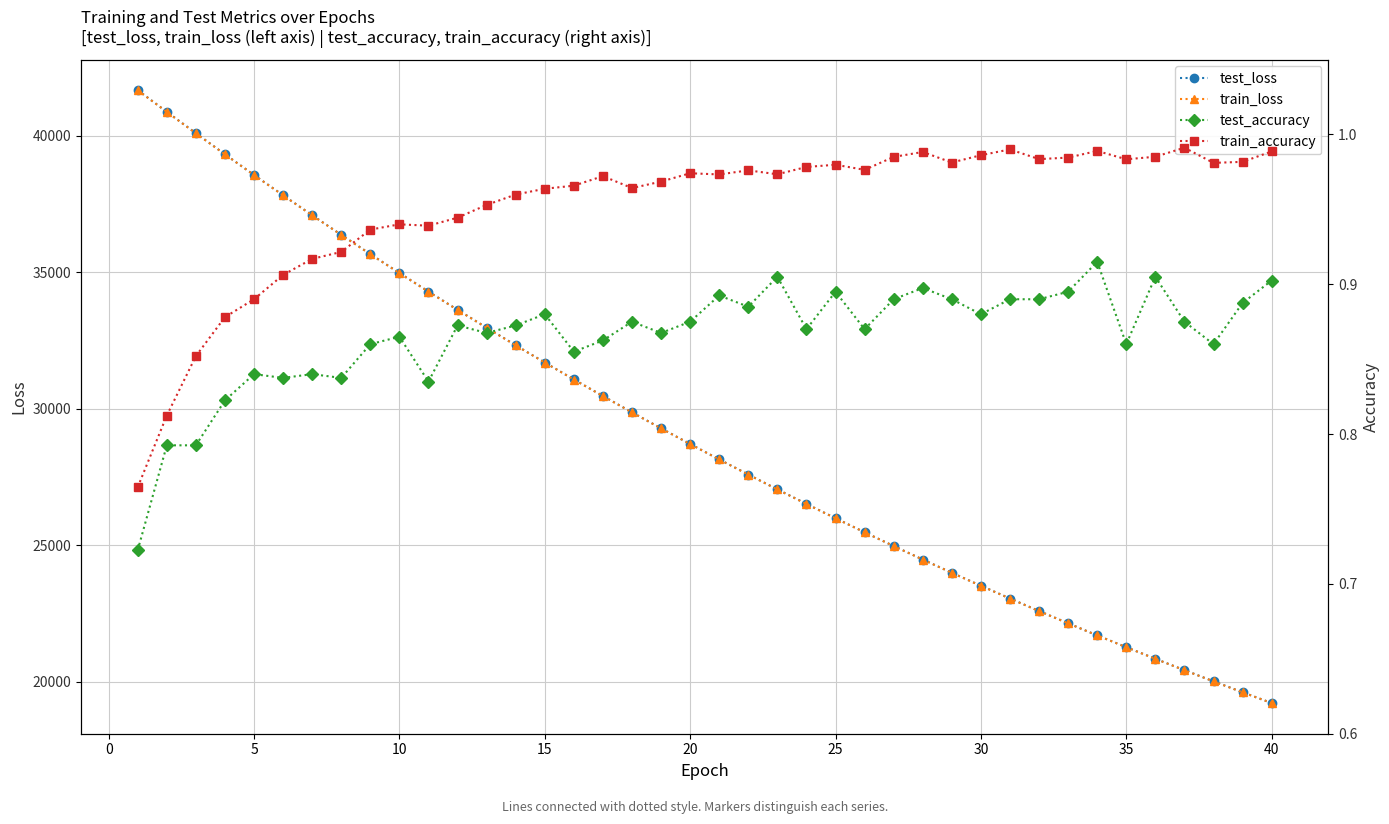

Reading left to right, transcribe all the data shown in this chart.

test_loss: 41675.3	40881.9	40099.3	39326.9	38569.7	37826.7	37095.3	36377.4	35671.6	34978.2	34299.0	33629.9	32975.3	32331.3	31699.8	31080.7	30472.6	29875.4	29289.3	28715.4	28150.4	27596.6	27052.7	26519.6	25996.2	25482.8	24978.8	24484.3	23999.7	23523.2	23055.7	22597.5	22147.9	21706.1	21273.2	20848.3	20431.7	20022.7	19621.3	19227.3
train_loss: 41670.7	40877.8	40094.6	39324.0	38566.7	37822.5	37091.4	36373.5	35667.8	34975.0	34295.2	33627.2	32971.8	32328.5	31697.3	31077.7	30469.5	29872.8	29287.0	28712.1	28147.9	27594.2	27050.8	26517.5	25994.2	25480.8	24976.8	24482.4	23997.2	23521.2	23054.0	22595.7	22145.9	21704.5	21271.5	20846.6	20429.7	20020.8	19619.4	19225.6
test_accuracy: 0.7	0.8	0.8	0.8	0.8	0.8	0.8	0.8	0.9	0.9	0.8	0.9	0.9	0.9	0.9	0.9	0.9	0.9	0.9	0.9	0.9	0.9	0.9	0.9	0.9	0.9	0.9	0.9	0.9	0.9	0.9	0.9	0.9	0.9	0.9	0.9	0.9	0.9	0.9	0.9
train_accuracy: 0.8	0.8	0.9	0.9	0.9	0.9	0.9	0.9	0.9	0.9	0.9	0.9	1.0	1.0	1.0	1.0	1.0	1.0	1.0	1.0	1.0	1.0	1.0	1.0	1.0	1.0	1.0	1.0	1.0	1.0	1.0	1.0	1.0	1.0	1.0	1.0	1.0	1.0	1.0	1.0